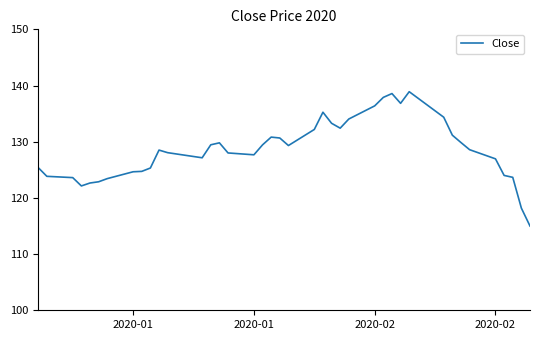

What is the difference between the maximum and minimum values?

23.9